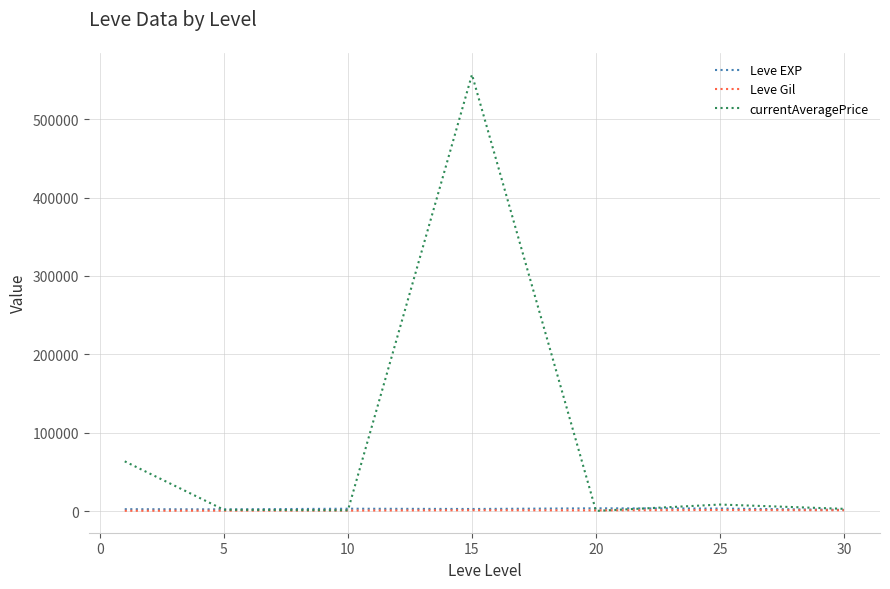

Which series has the largest total across all categories?

currentAveragePrice